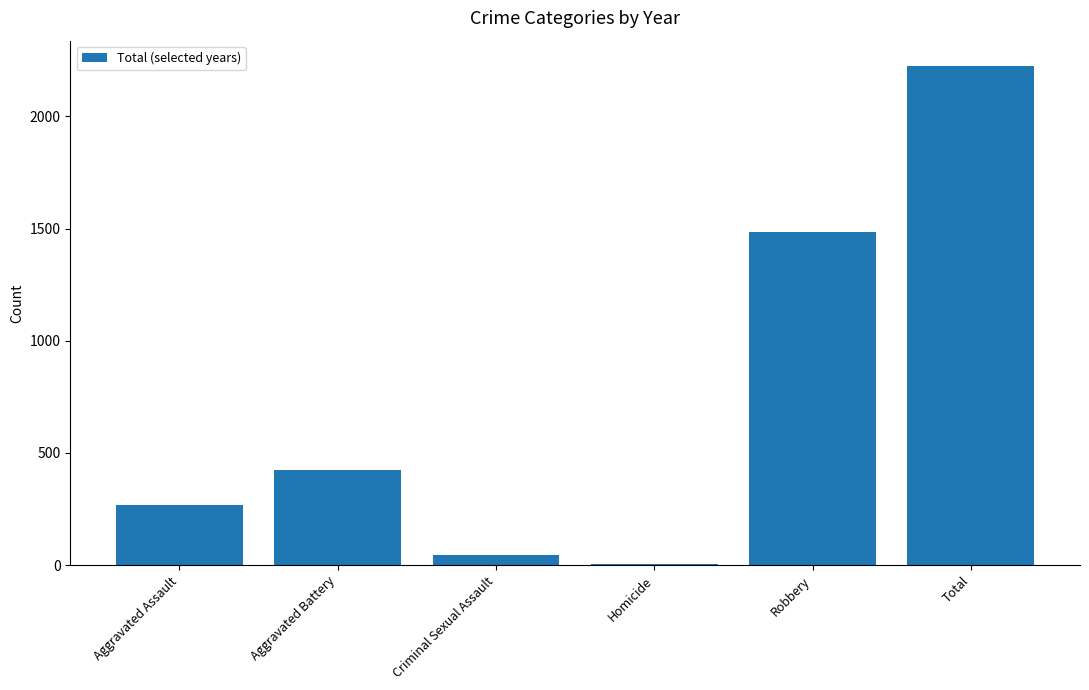

At which label is the value closest to 1116?

Robbery